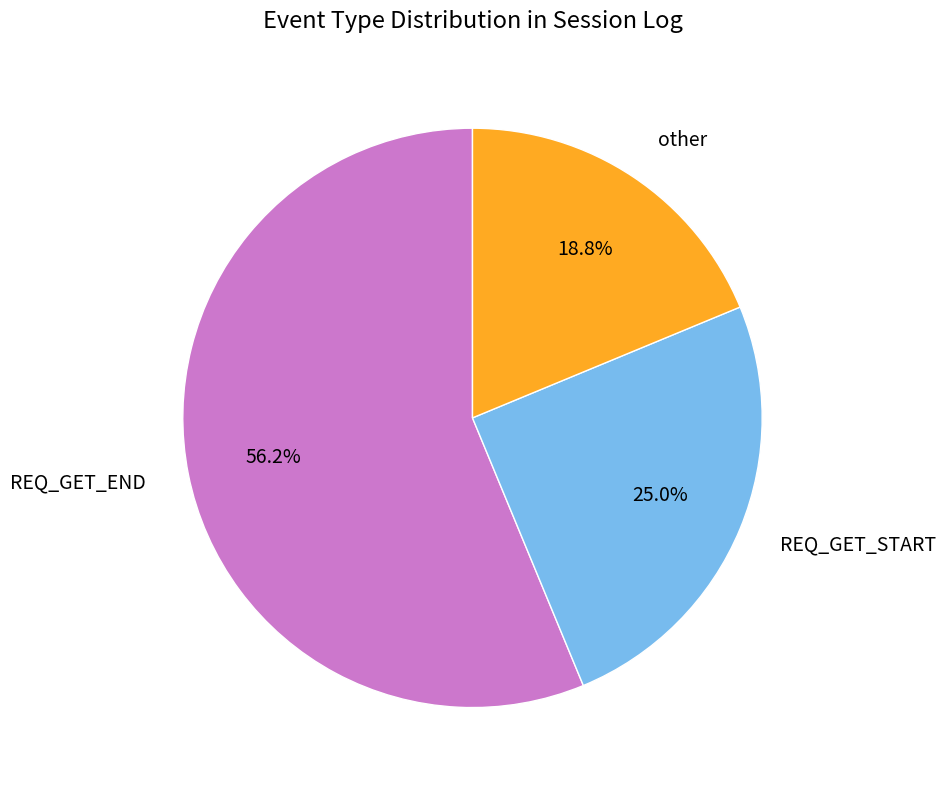

What is the largest slice in the pie chart?

REQ_GET_END